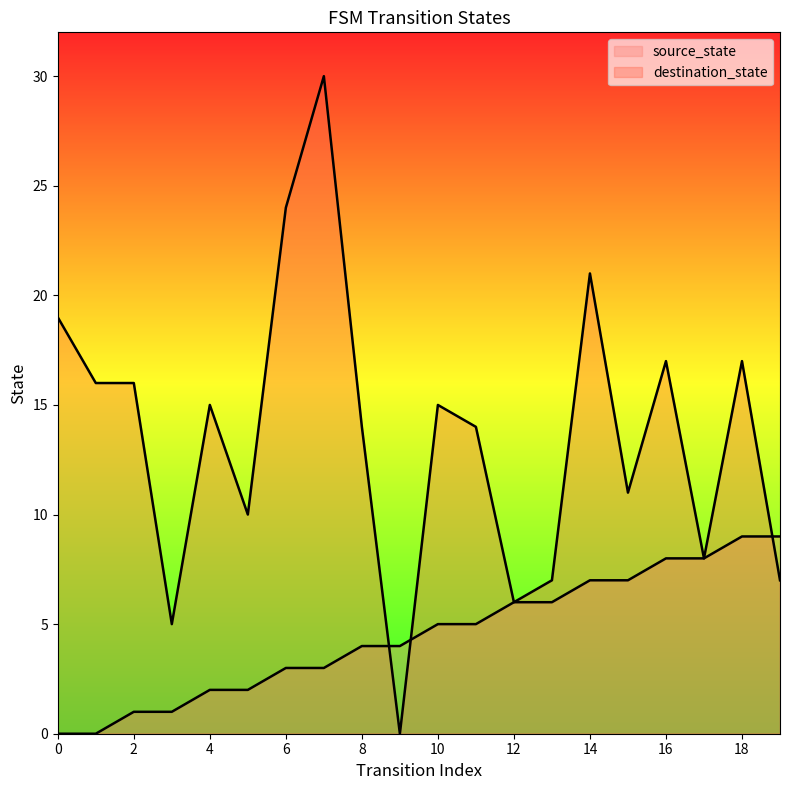

Is the value of source_state at 13 greater than the value of destination_state at 3?

Yes